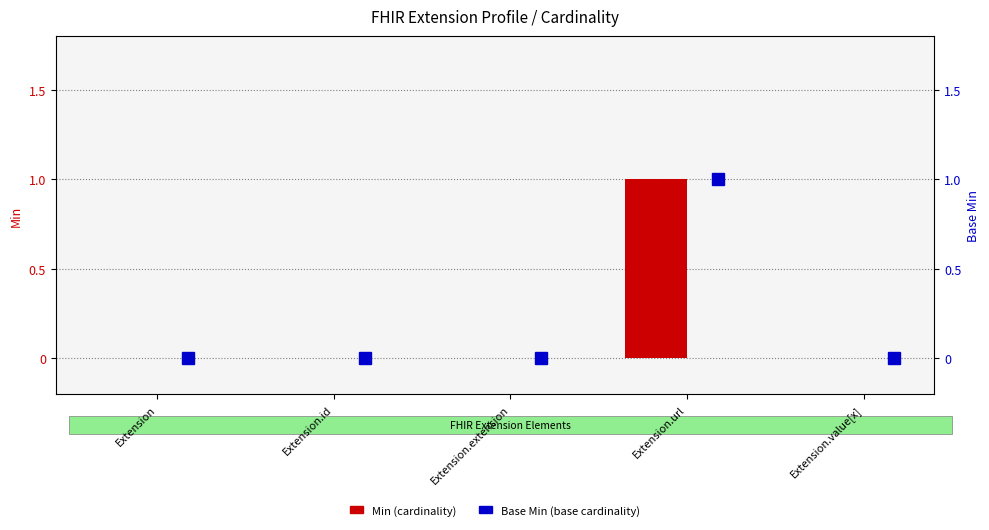

The value of Base Min at Extension.id is 0. True or false?

True